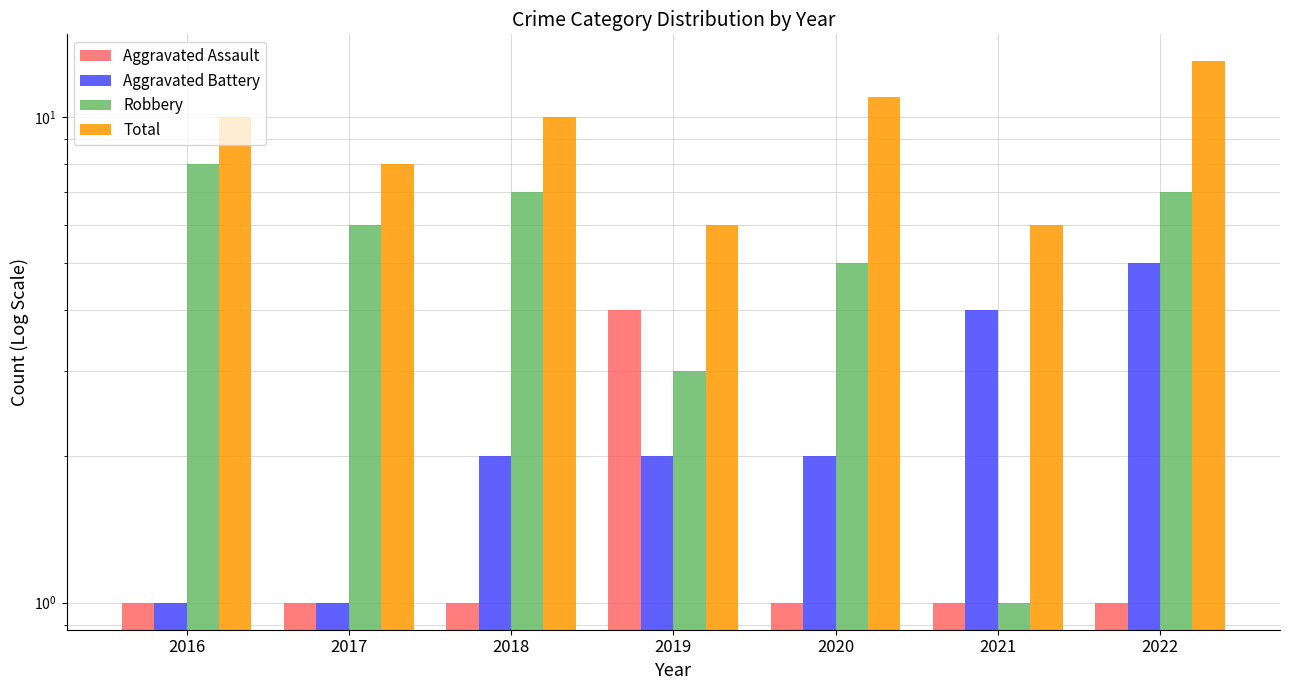

What is the difference between the second highest and second lowest values in the Aggravated Battery series?

3